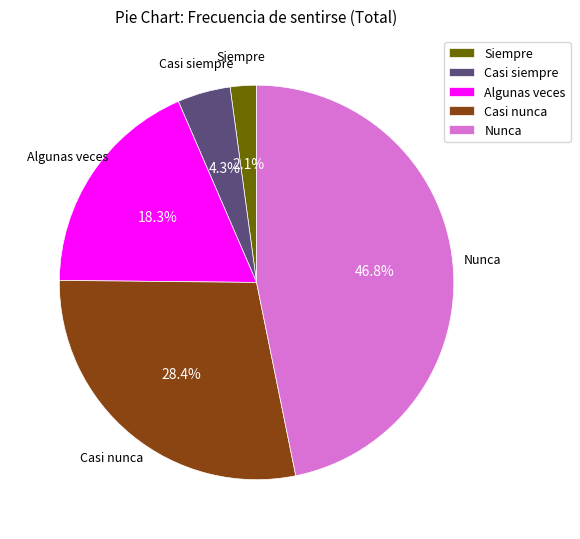

The Siempre slice represents 2% of the pie. True or false?

True